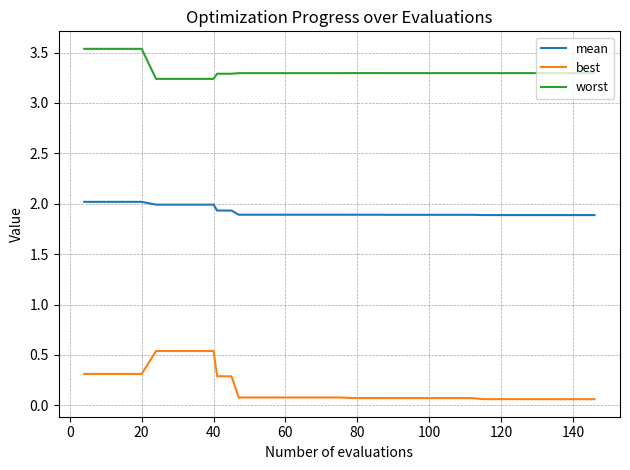

List the series in order of their overall mean, lowest first.

best, mean, worst